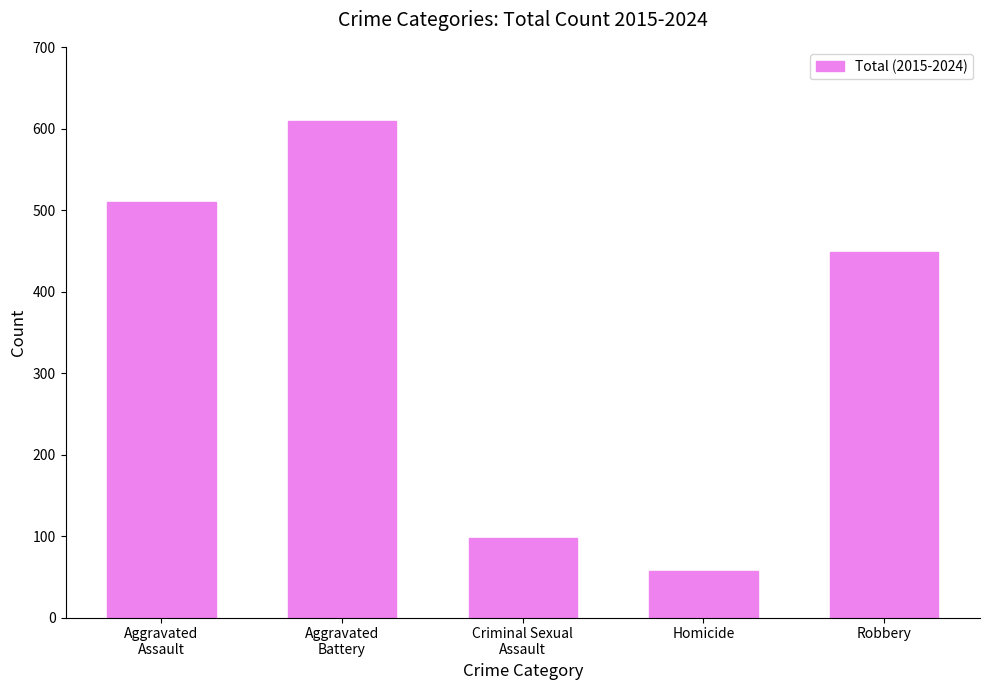

What is the sum of all values?

1722